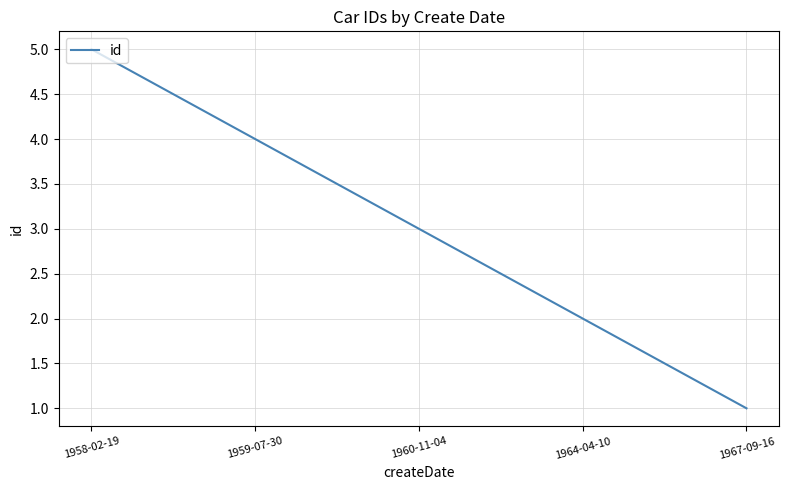

Reading right to left, list all the values displayed in this chart.

1967-09-16=1	1964-04-10=2	1960-11-04=3	1959-07-30=4	1958-02-19=5